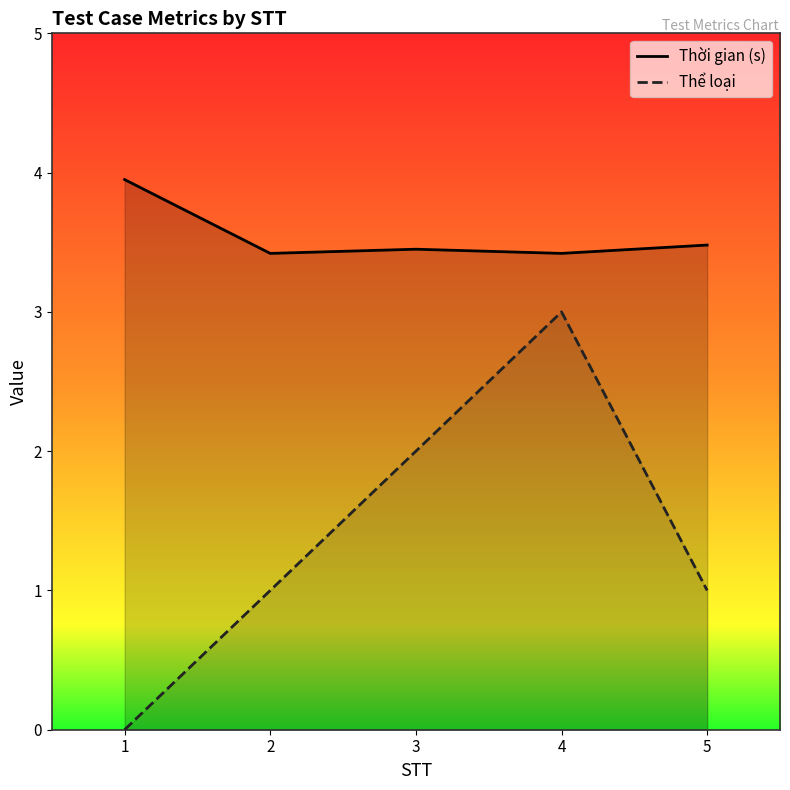

True or false: Thời gian (s) has more than 0 points higher than both neighbors.

True